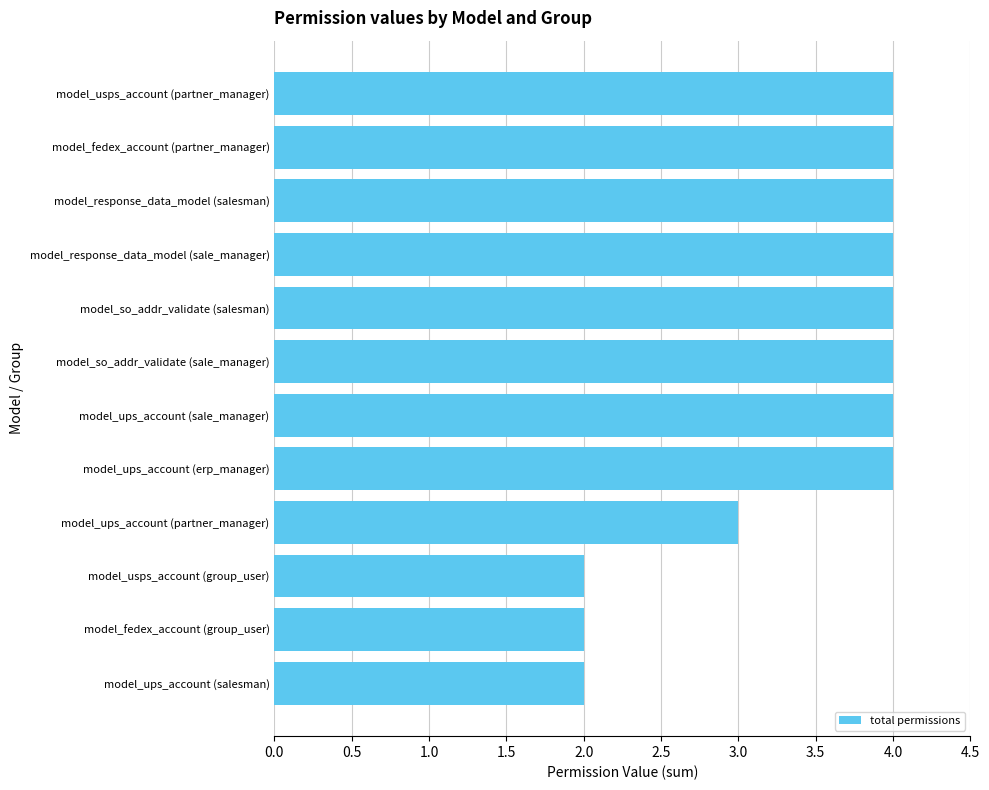

Count the values in the range 3 to 4.

9